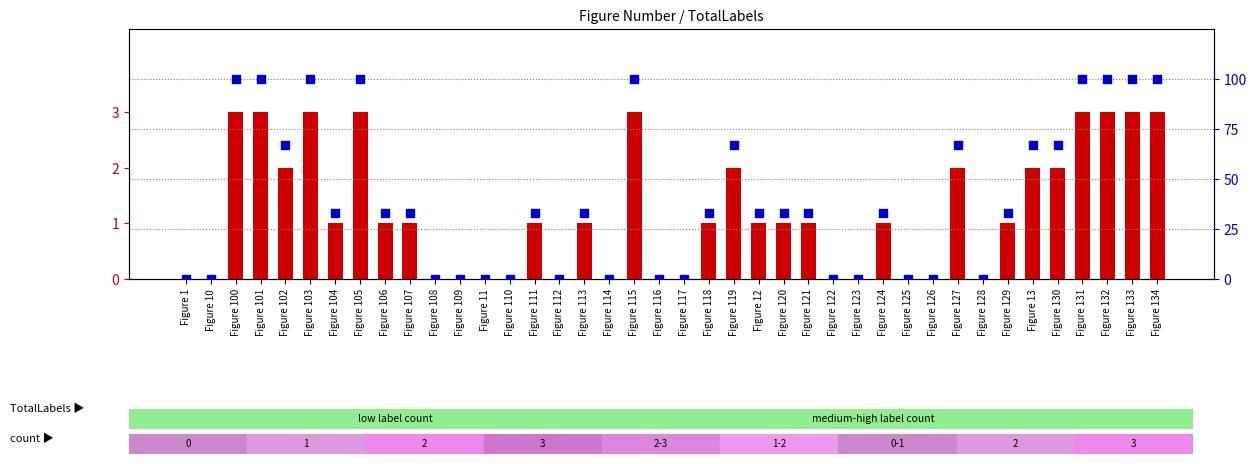

Is the value of percentile rank within the sample at Figure 101 greater than the value of count at Figure 109?

Yes